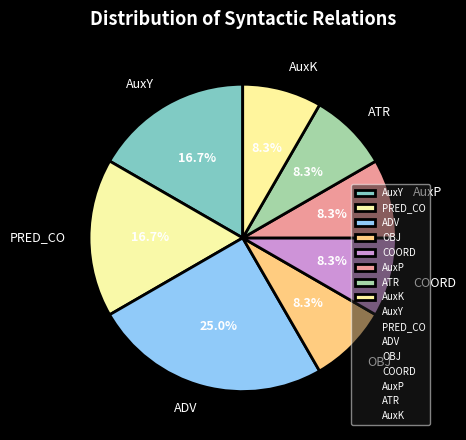

To the nearest percent, what portion does AuxK represent?

8%